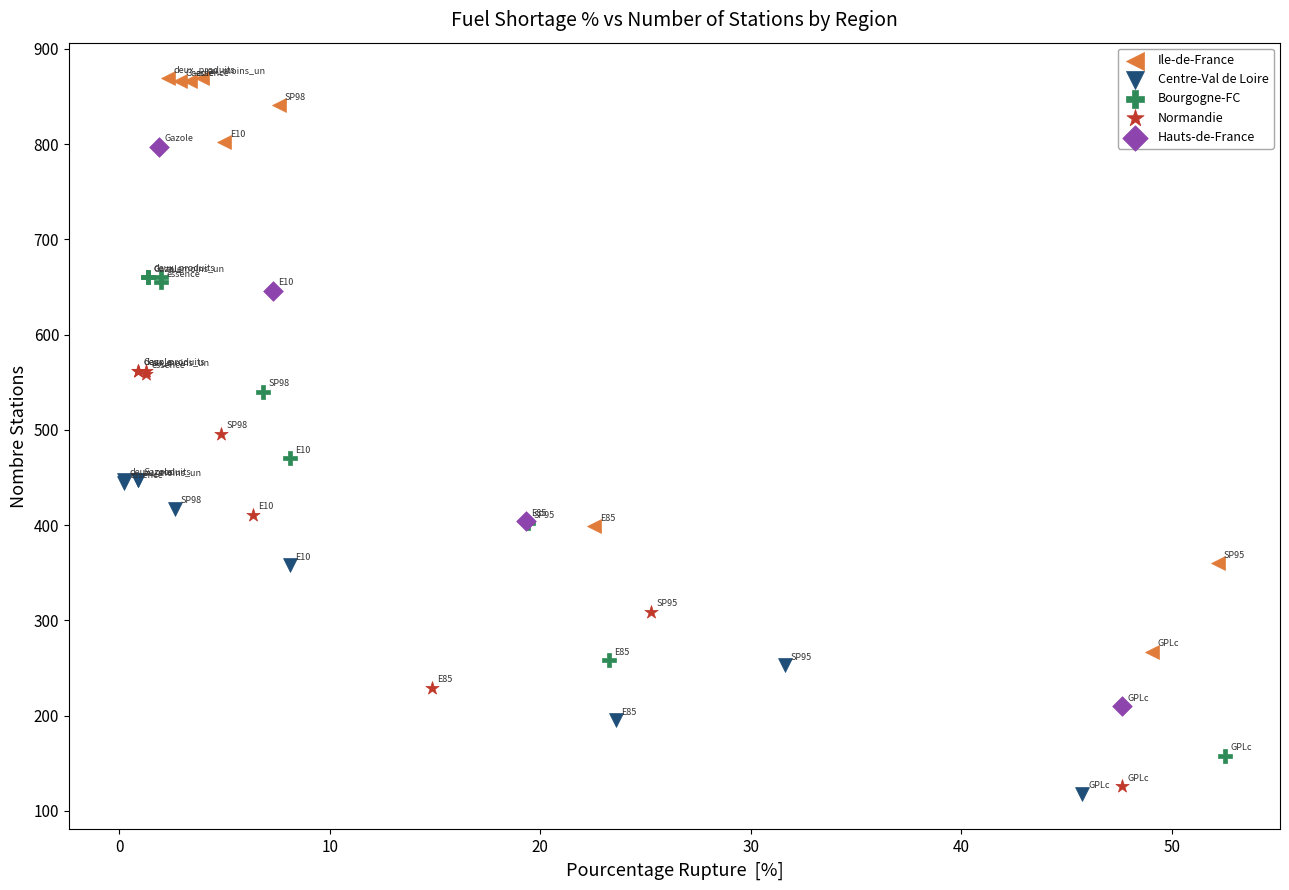

Which series contains the highest Y value?

Ile-de-France